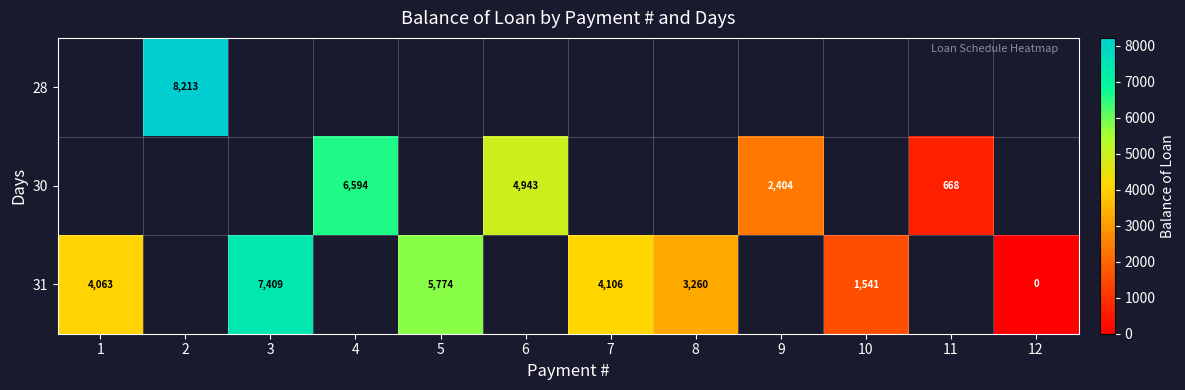

List the series in order of their overall mean, lowest first.

row_0, row_1, row_2